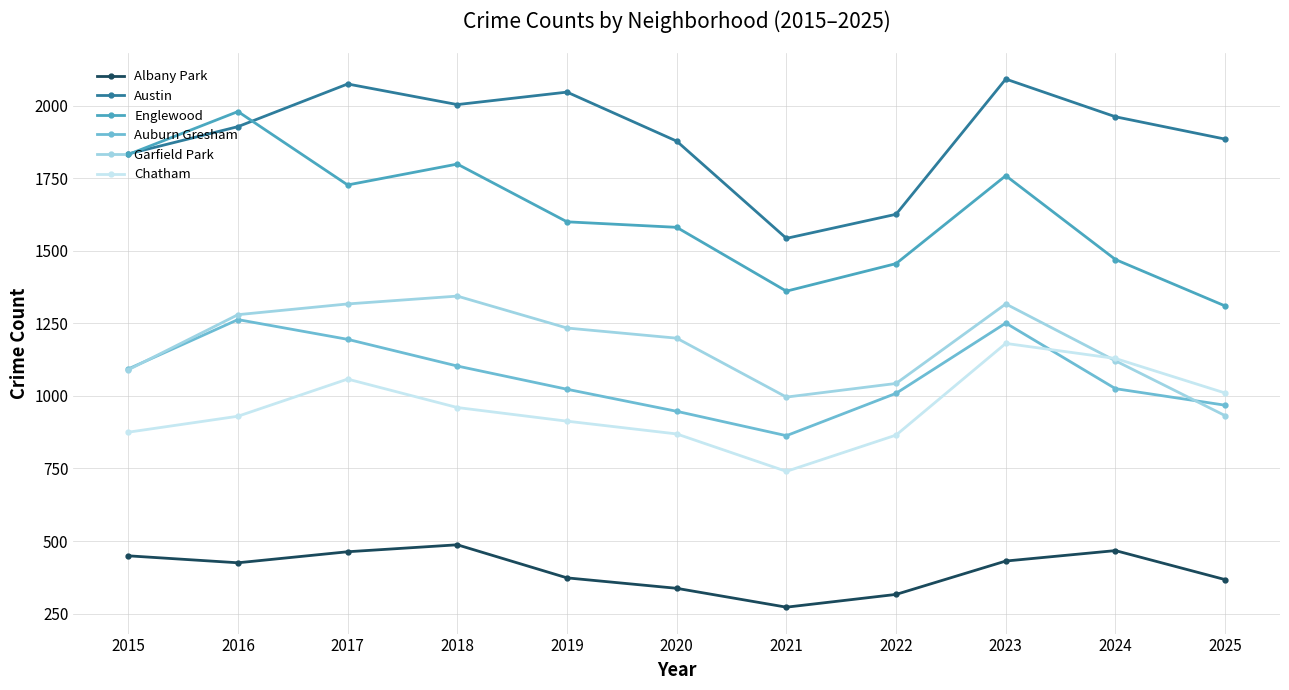

What is the spread (max minus min) of values at 2024?

1495